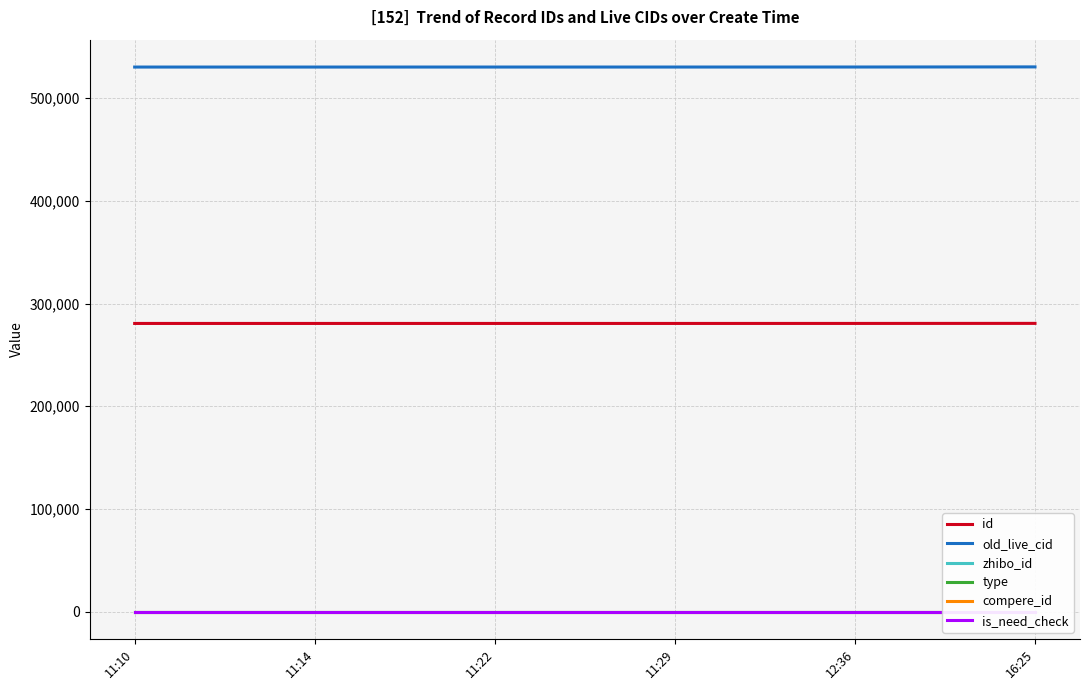

Which series has the largest total across all categories?

old_live_cid